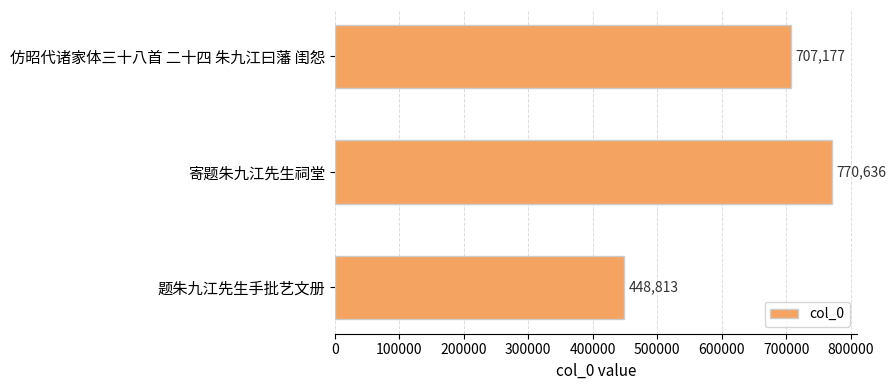

Rank the categories by value from lowest to highest.

题朱九江先生手批艺文册, 仿昭代诸家体三十八首 二十四 朱九江曰藩 闺怨, 寄题朱九江先生祠堂